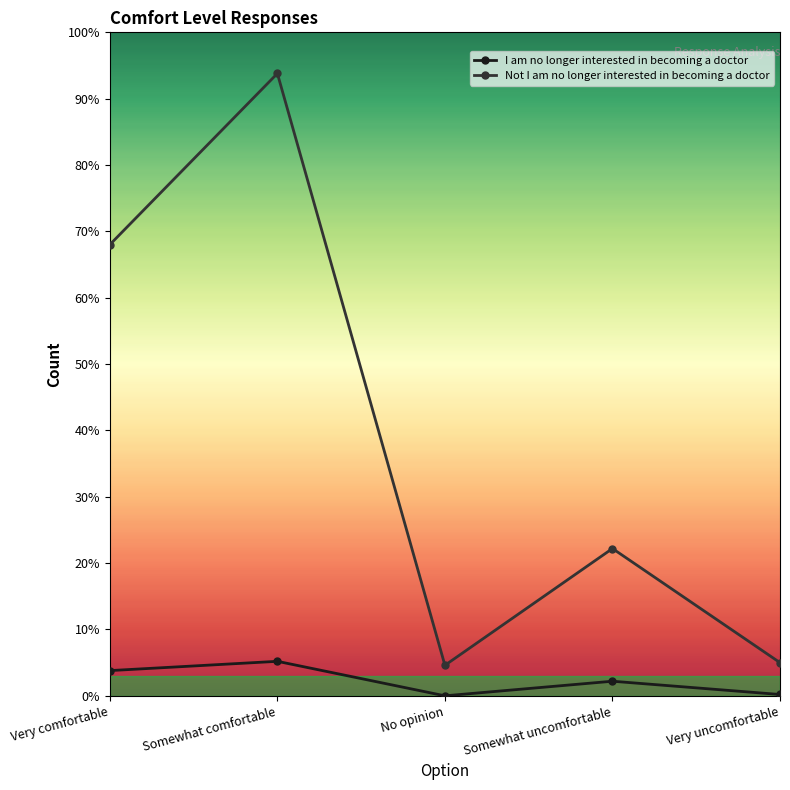

The Not I am no longer interested in becoming a doctor series shows 469 at Somewhat comfortable. True or false?

True